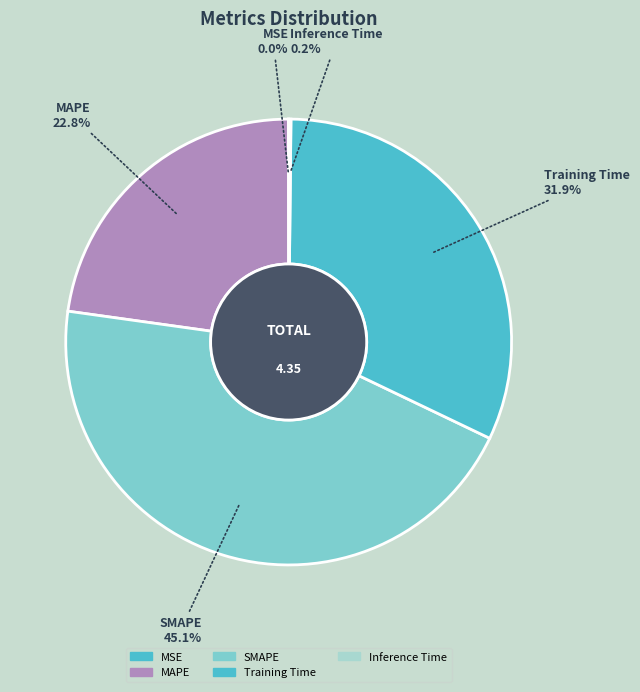

How many slices are in this pie chart?

5